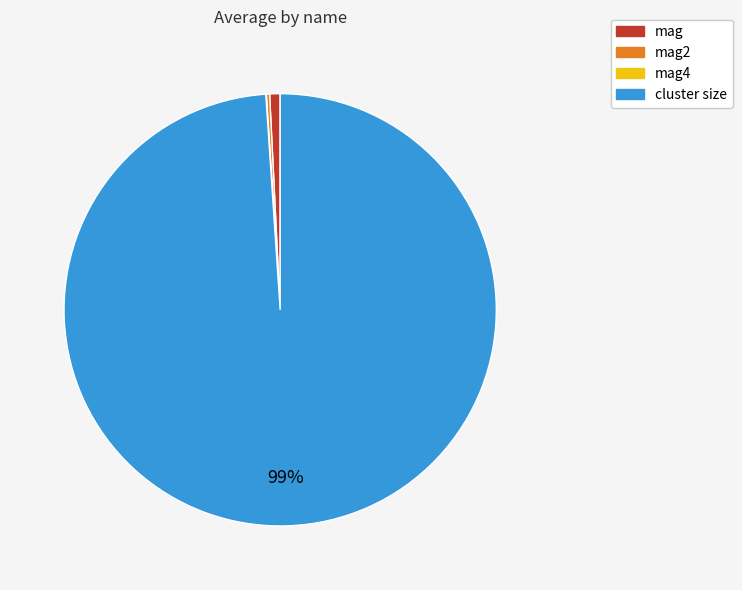

Is it true that mag is 11% of the pie?

False